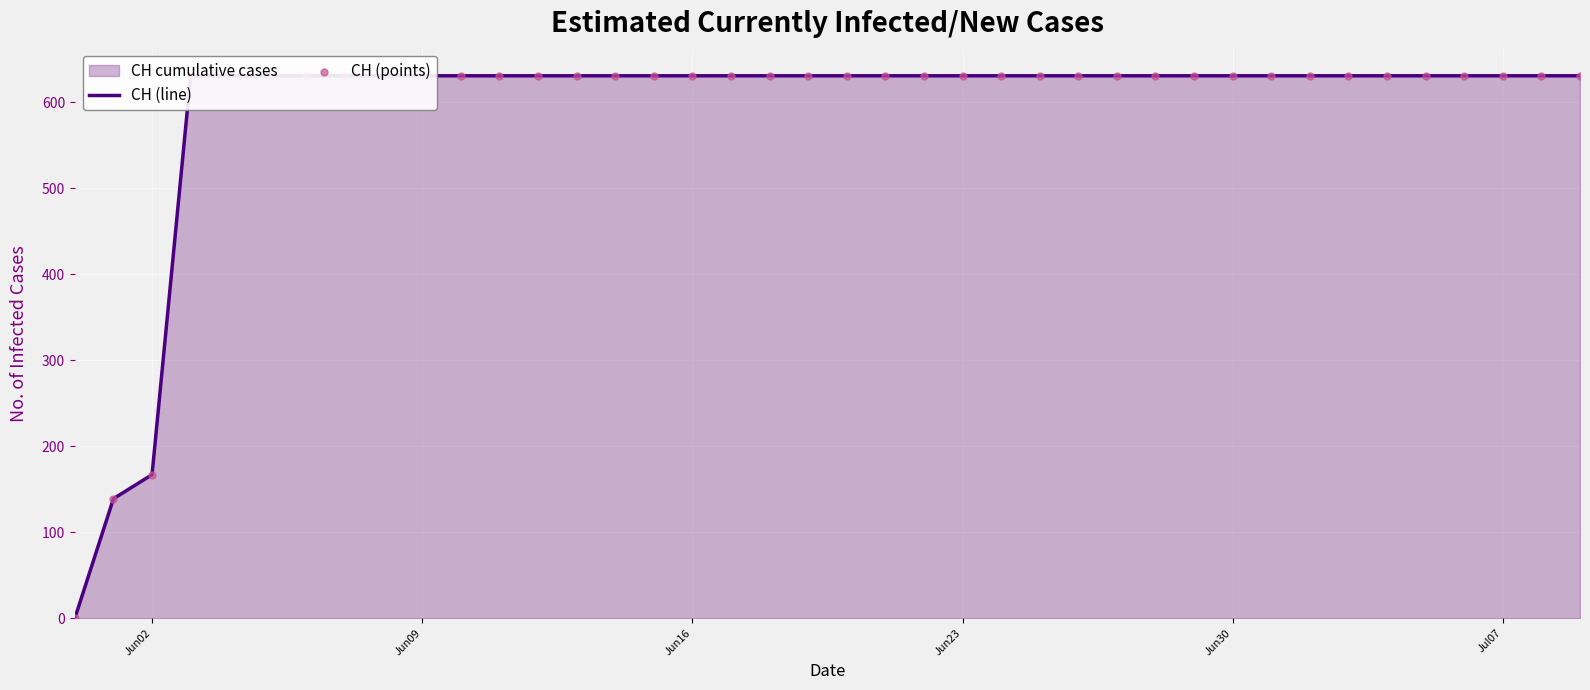

Which series has the largest Y range (max minus min)?

CH (line)